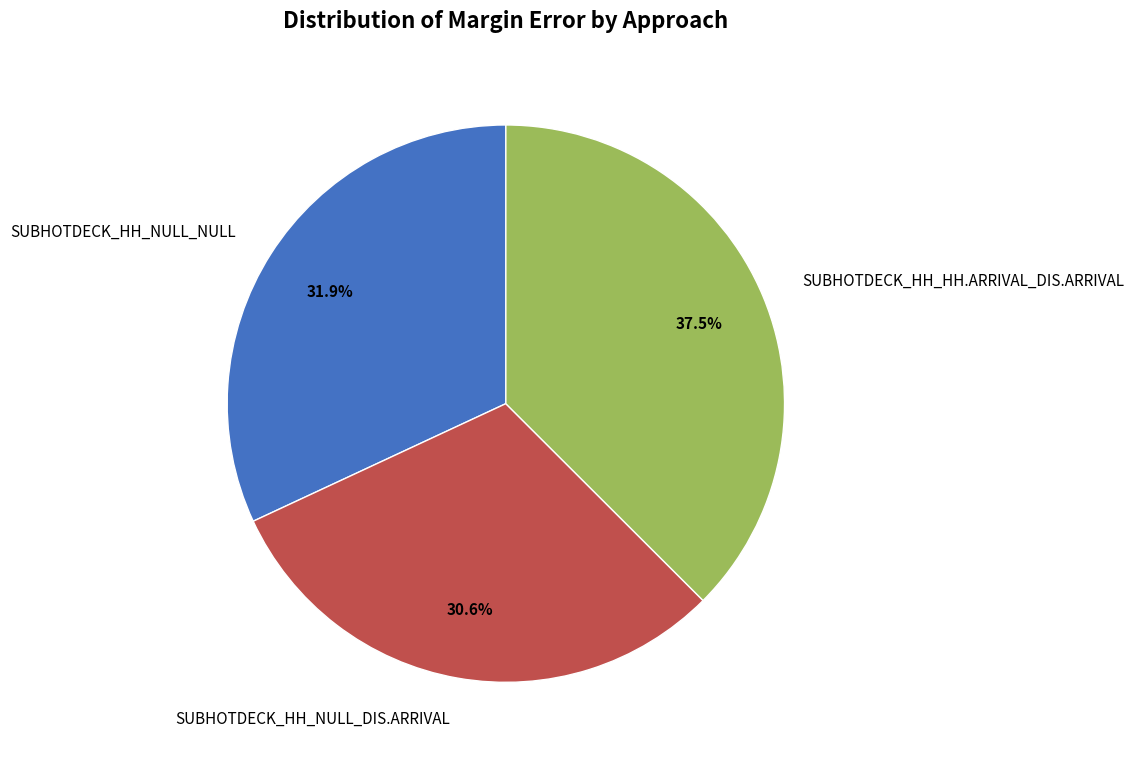

How many segments does this pie chart have?

3